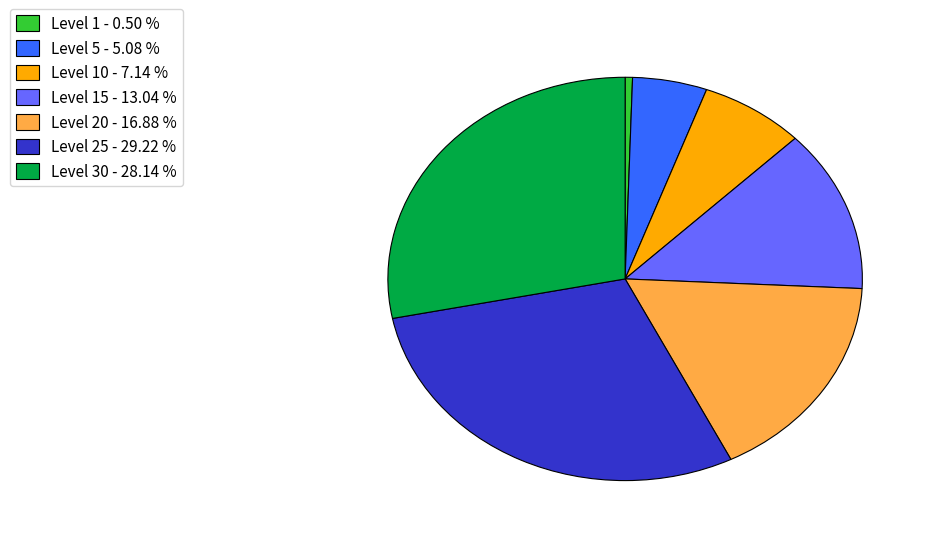

Combined, do Level 30 - 28.14 % and Level 15 - 13.04 % account for over 50%?

No